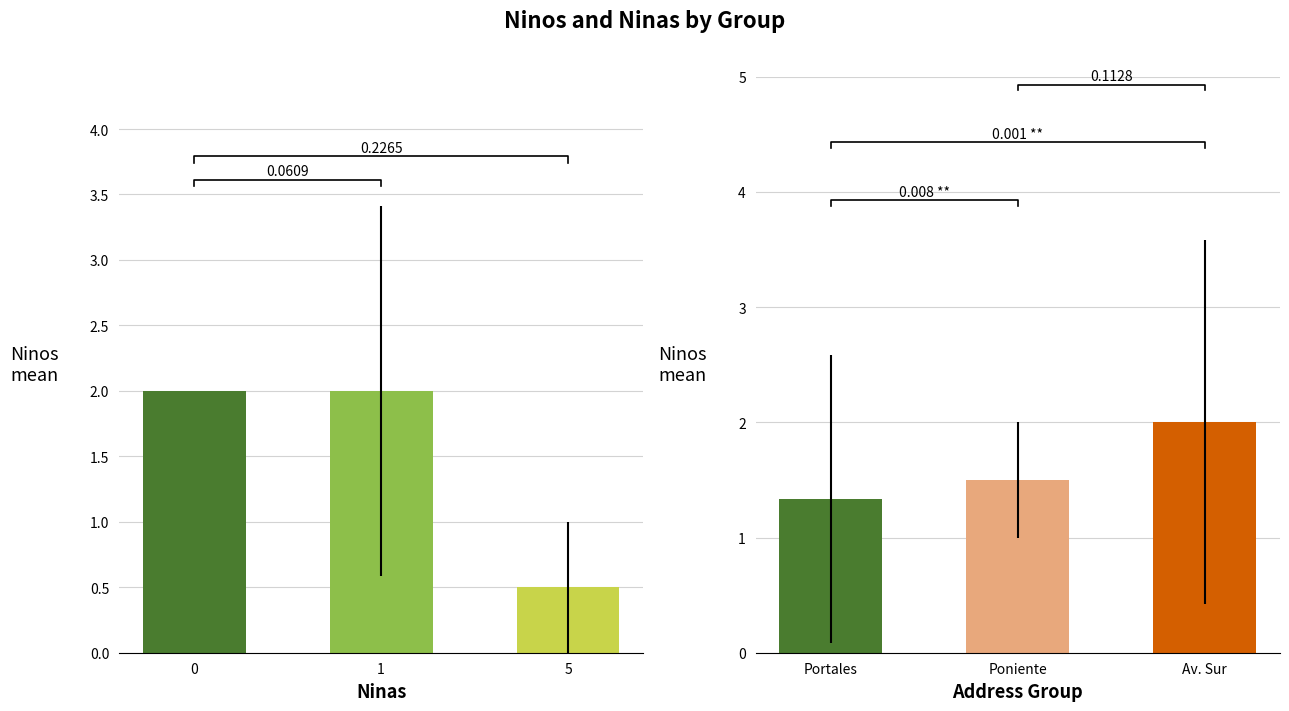

How many series are shown in this chart?

2